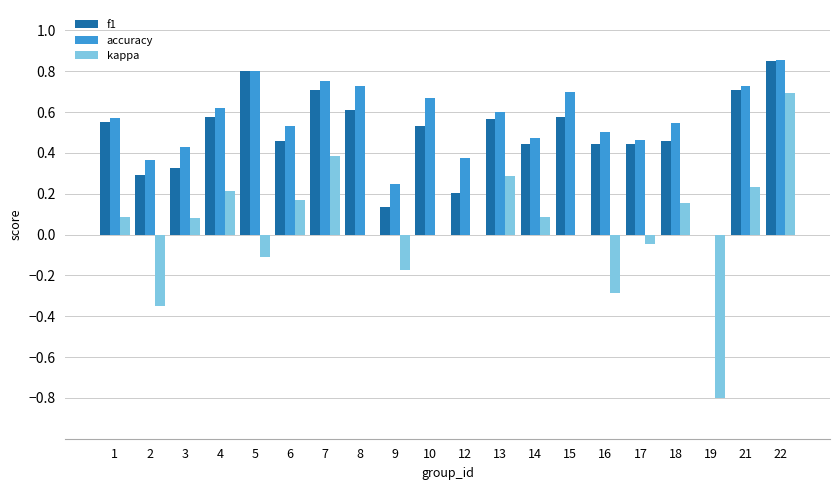

At which label does kappa reach its peak?

22